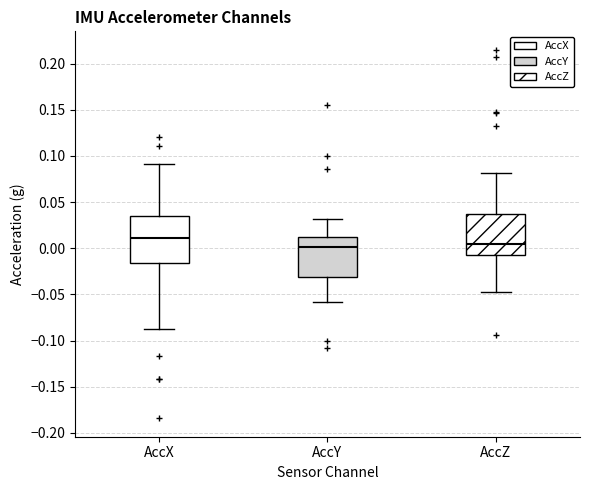

Reading left to right, read every box against the y-axis: the position of its median line, the range the box covers, and the ends of its whiskers. The values are not printed on the chart, so give them approximately, as read against the axis.

AccX: median 0.010, box -0.015 to 0.035, whiskers -0.090 to 0.090
AccY: median 0.000, box -0.030 to 0.010, whiskers -0.060 to 0.030
AccZ: median 0.005, box -0.005 to 0.035, whiskers -0.045 to 0.080